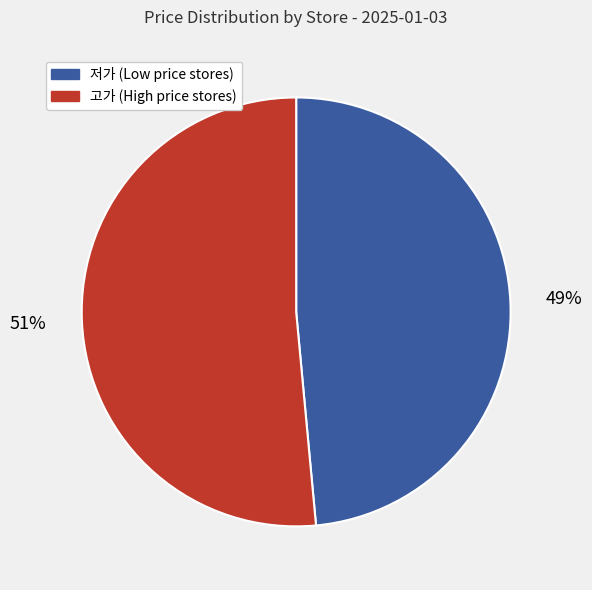

Rank the categories by value from highest to lowest.

고가 (High price stores), 저가 (Low price stores)